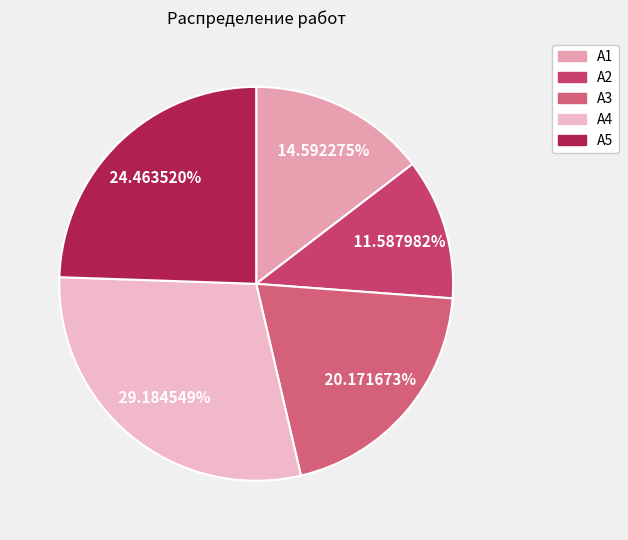

Rank the categories by value from lowest to highest.

А2, А1, А3, А5, А4